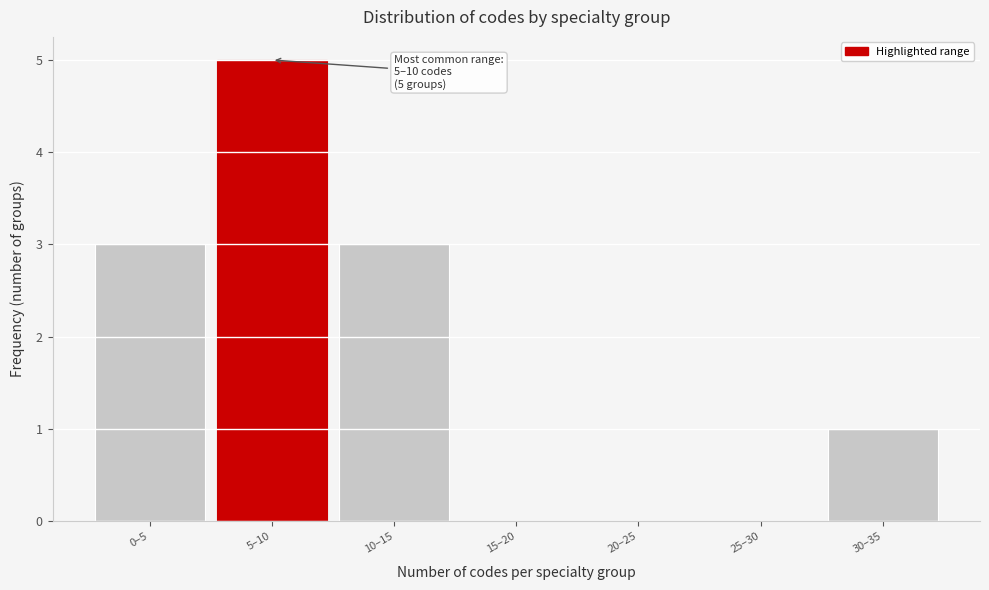

Reading left to right, what are all the values shown in this chart?

0–5=3	5–10=5	10–15=3	15–20=0	20–25=0	25–30=0	30–35=1